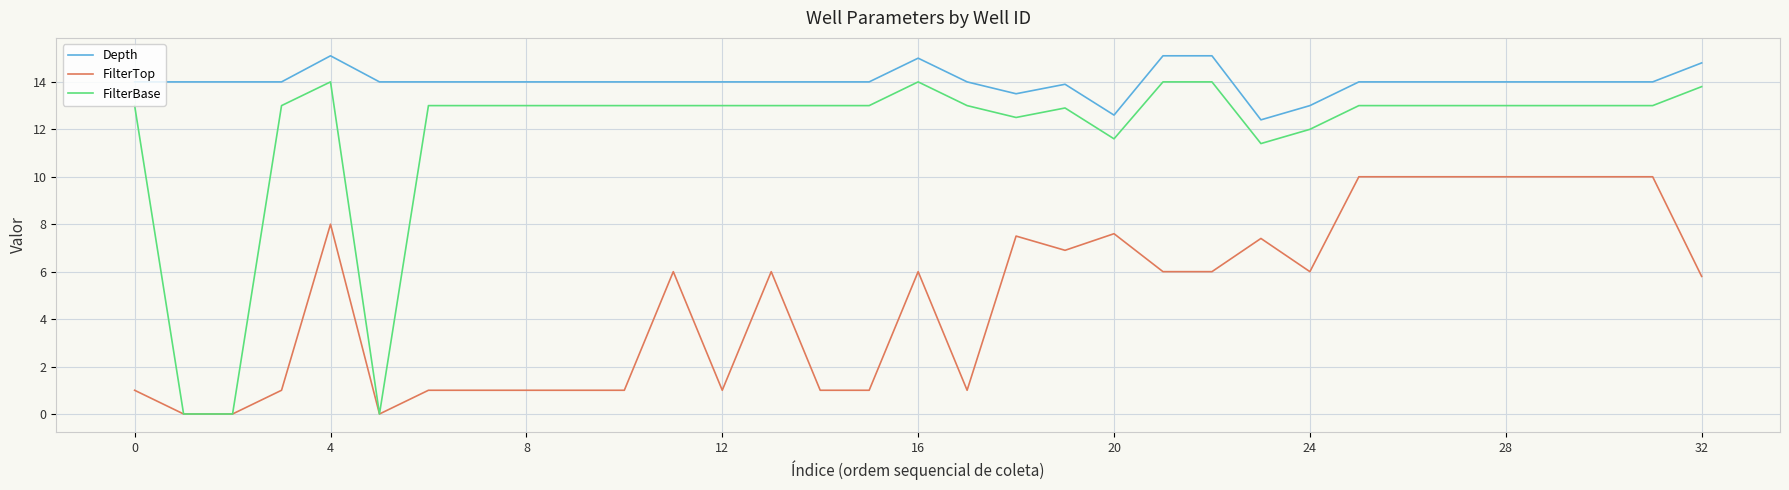

Which series has the widest spread of values?

FilterBase